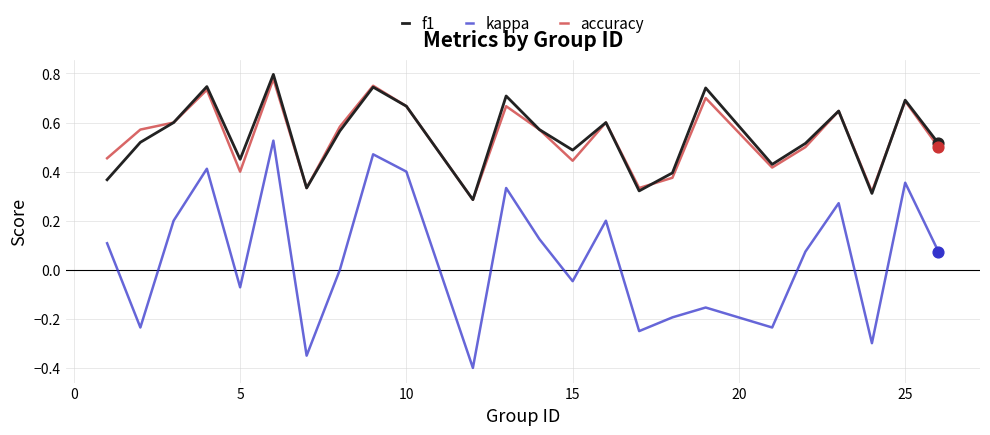

What are all the series names shown in the legend?

f1, kappa, accuracy